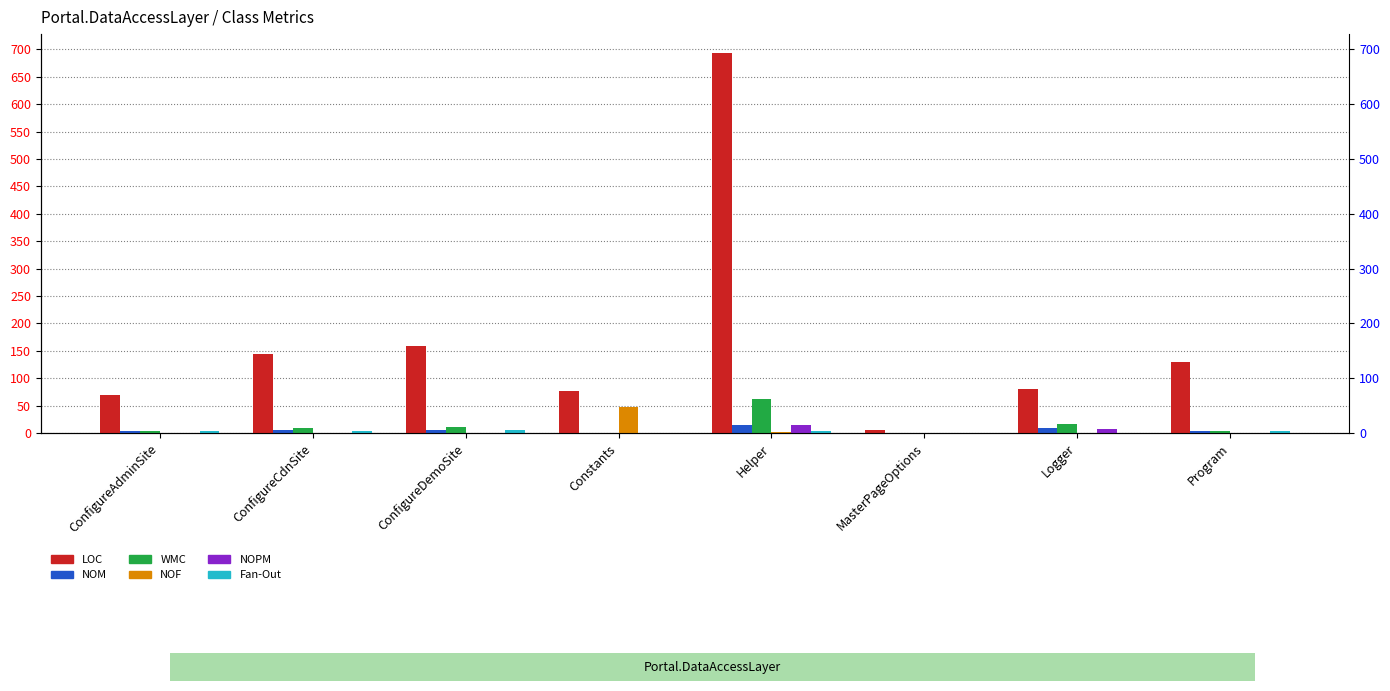

What is the value of the LOC bar at the 1st from the left?

69